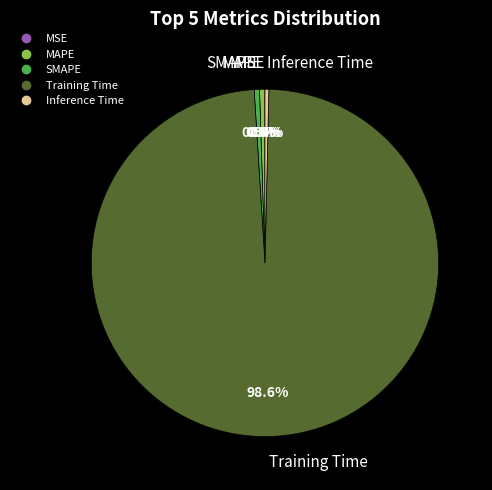

Which slice is the largest?

Training Time